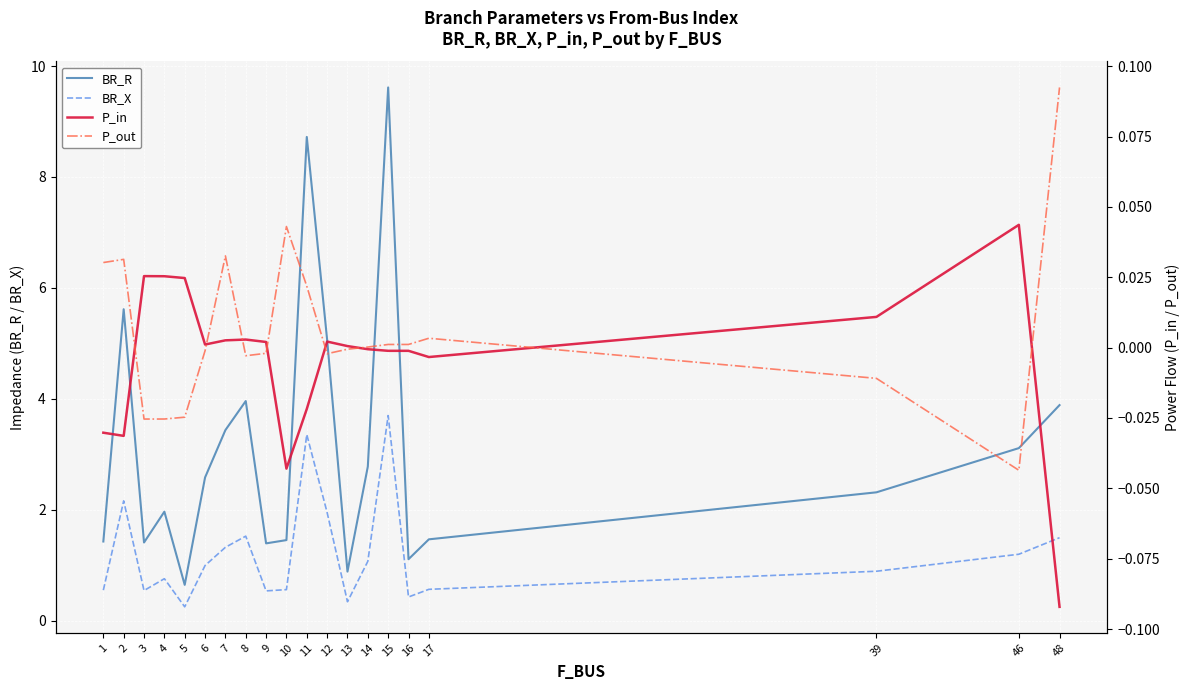

Count the number of categories in the chart.

20